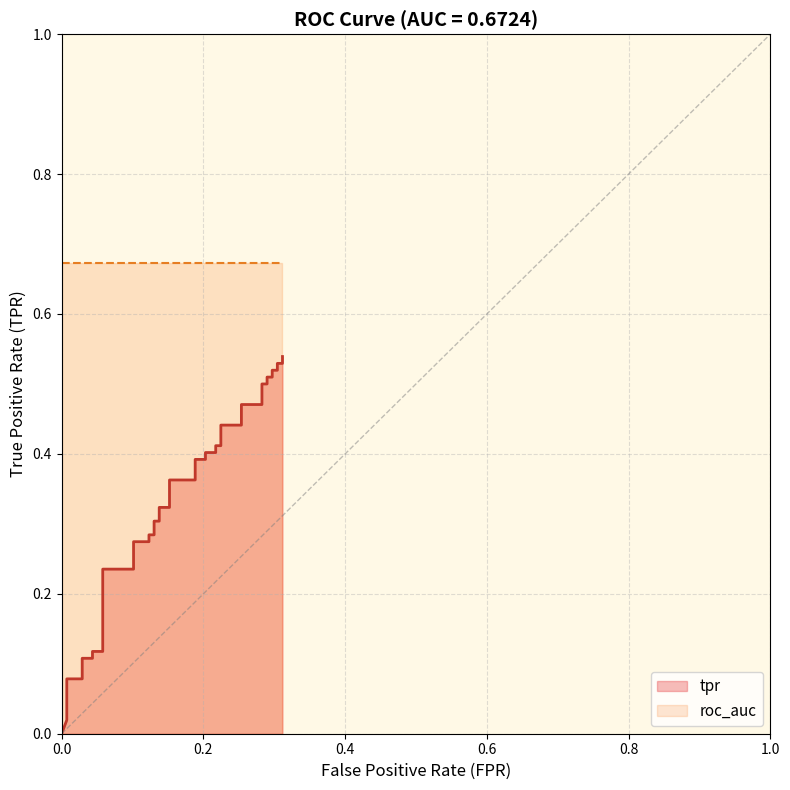

What is the greatest value displayed?

0.5